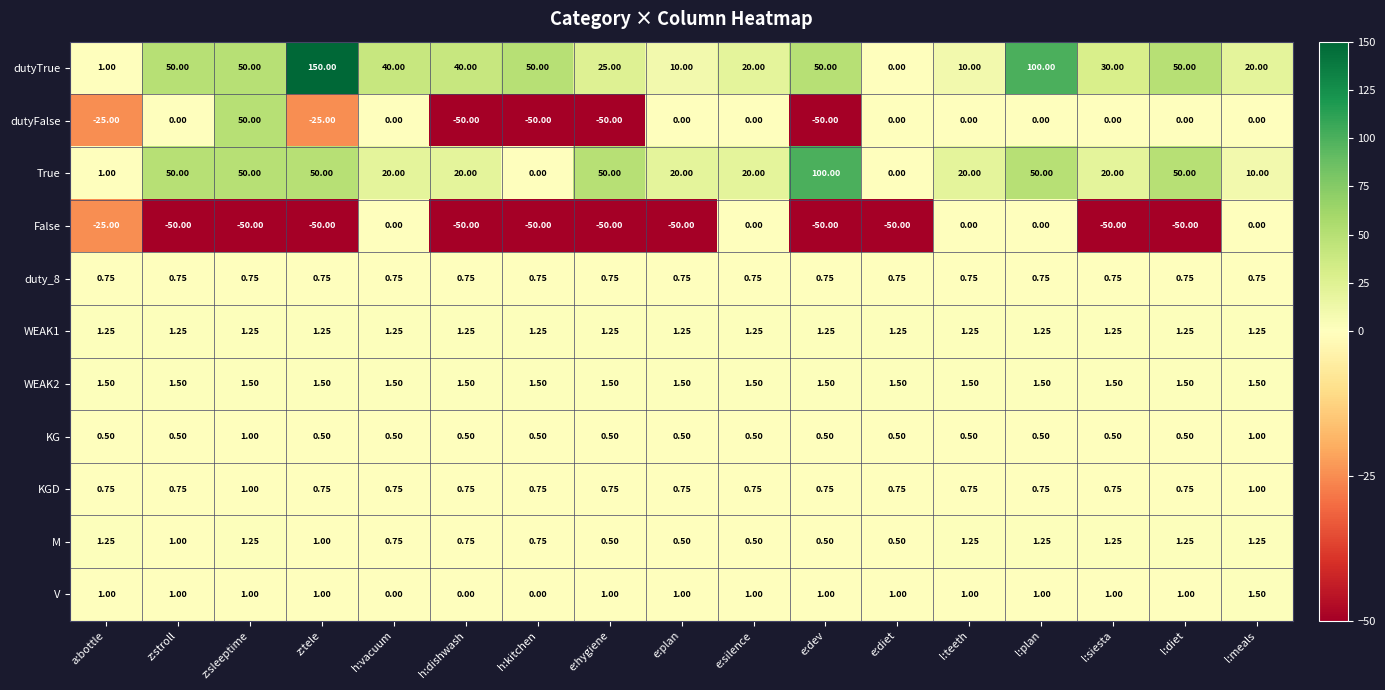

Which series has the largest total across all categories?

dutyTrue